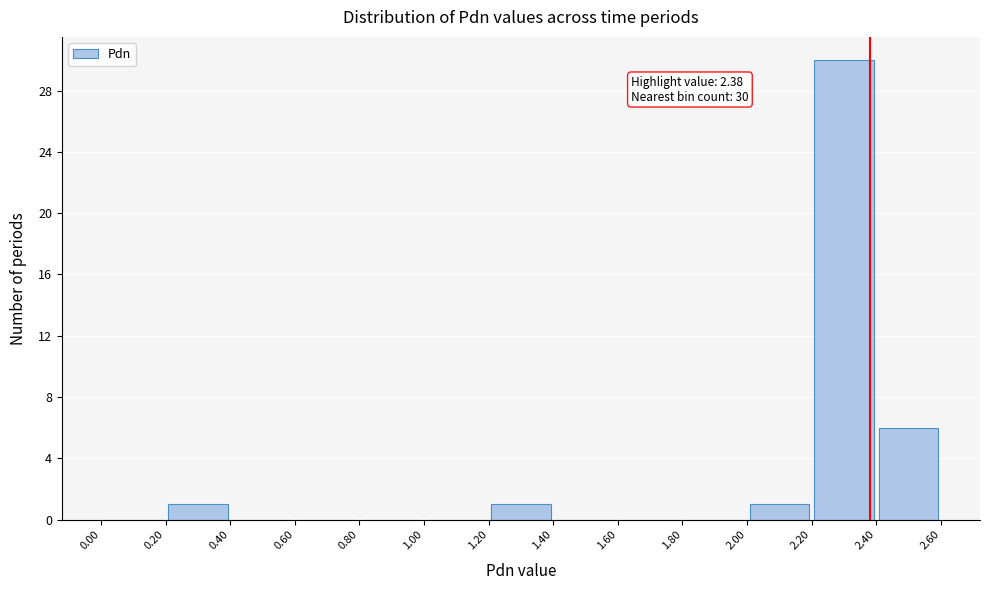

Which range on the x-axis has the tallest bar?

2.20 to 2.40